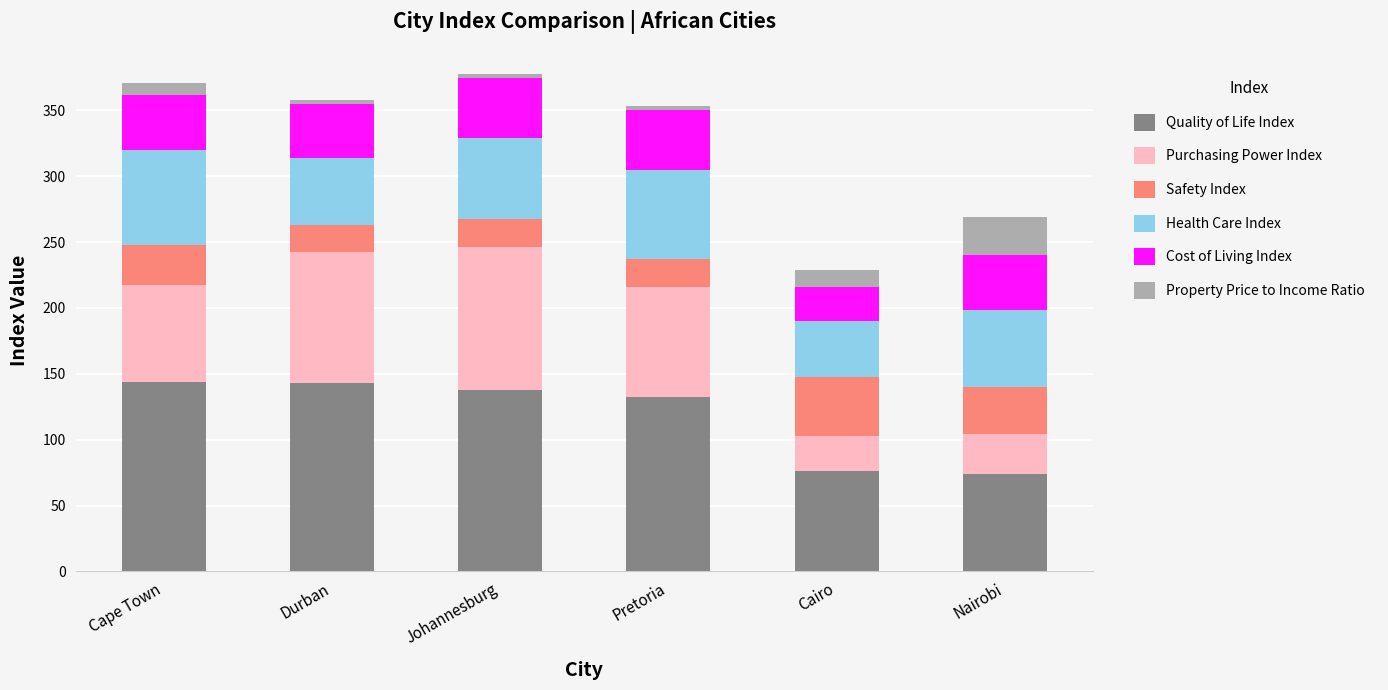

What is the difference between the maximum and minimum values in the Quality of Life Index series?

70.3